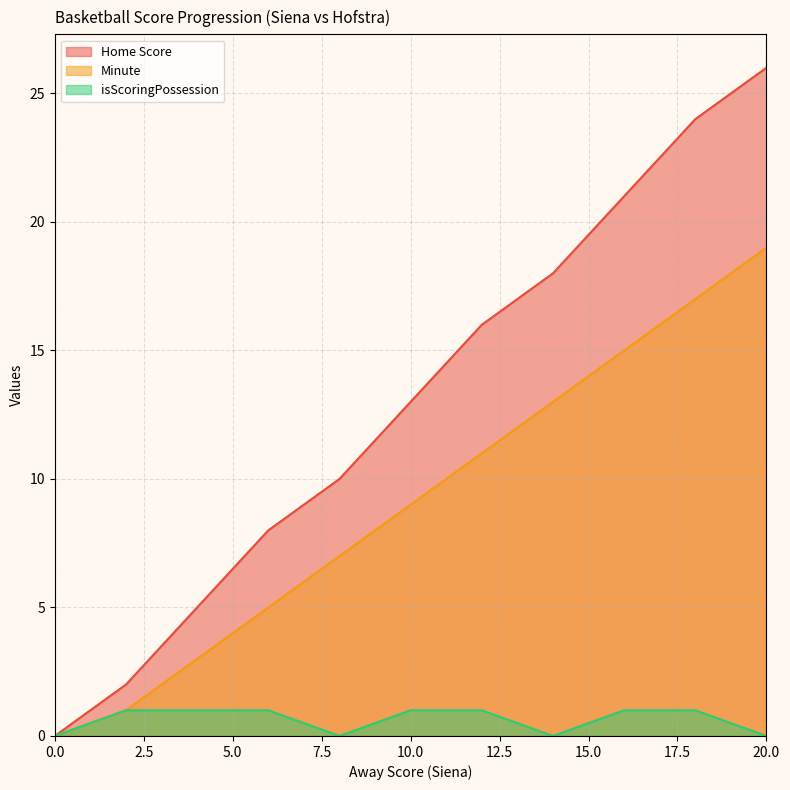

Which series has the largest total across all categories?

Home Score